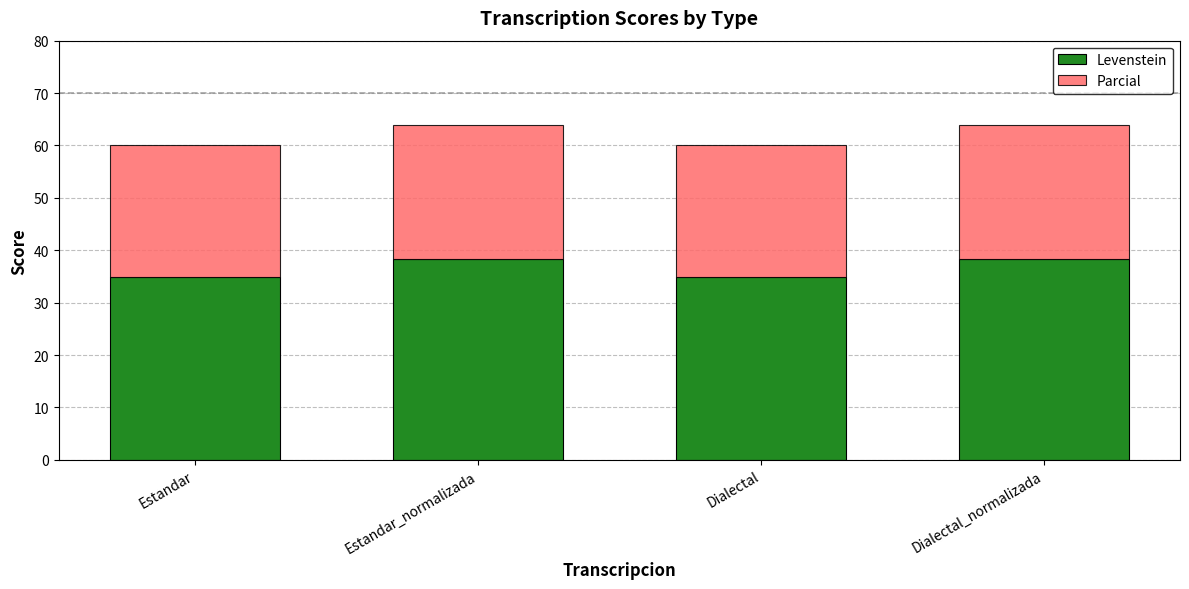

Read the Levenstein value at Estandar_normalizada.

38.3